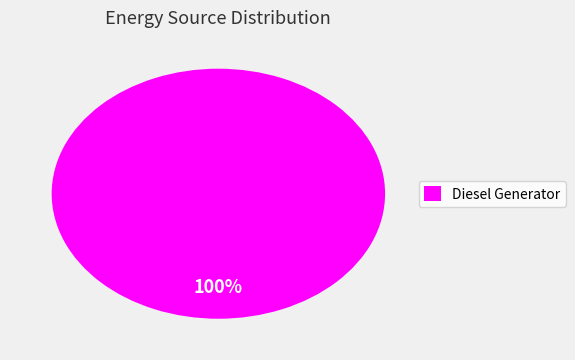

What percentage is the Diesel Generator slice, to the nearest percent?

100%